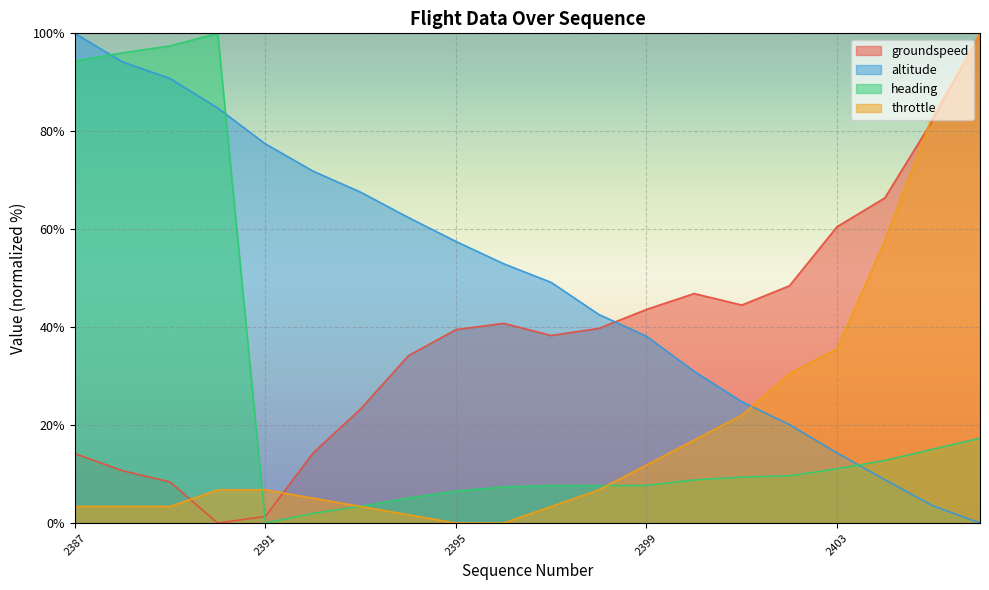

Reading left to right, what are all the values shown in this chart?

groundspeed: 2387=14.2	2388=10.7	2389=8.4	2390=0.0	2391=1.4	2392=14.3	2393=23.3	2394=34.2	2395=39.5	2396=40.8	2397=38.3	2398=39.7	2399=43.6	2400=46.9	2401=44.5	2402=48.5	2403=60.5	2404=66.4	2405=82.2	2406=100.0
altitude: 2387=100.0	2388=94.2	2389=90.8	2390=84.8	2391=77.4	2392=71.9	2393=67.6	2394=62.4	2395=57.5	2396=53.0	2397=49.1	2398=42.6	2399=38.1	2400=31.0	2401=24.8	2402=20.1	2403=14.3	2404=8.9	2405=3.6	2406=0.0
heading: 2387=94.3	2388=96.0	2389=97.4	2390=100.0	2391=0.0	2392=2.0	2393=3.4	2394=5.1	2395=6.5	2396=7.4	2397=7.7	2398=7.7	2399=7.7	2400=8.8	2401=9.4	2402=9.7	2403=11.1	2404=12.8	2405=15.1	2406=17.3
throttle: 2387=3.4	2388=3.4	2389=3.4	2390=6.8	2391=6.8	2392=5.1	2393=3.4	2394=1.7	2395=0.0	2396=0.0	2397=3.4	2398=6.8	2399=11.9	2400=16.9	2401=22.0	2402=30.5	2403=35.6	2404=57.6	2405=83.1	2406=100.0